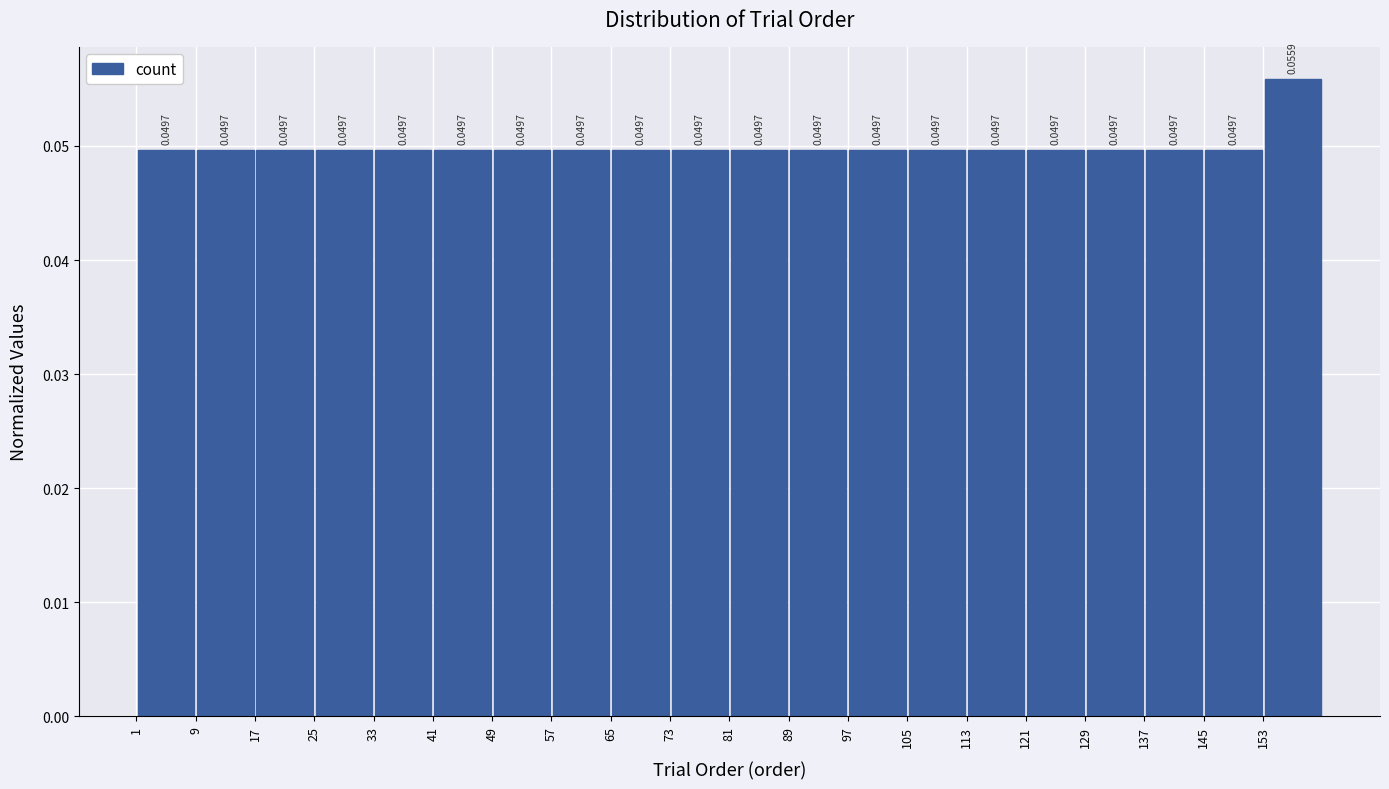

Reading left to right, transcribe this chart: for each bar, give the range it covers on the x-axis and its height.

1 to 9: 0.0497
9 to 17: 0.0497
17 to 25: 0.0497
25 to 33: 0.0497
33 to 41: 0.0497
41 to 49: 0.0497
49 to 57: 0.0497
57 to 65: 0.0497
65 to 73: 0.0497
73 to 81: 0.0497
81 to 89: 0.0497
89 to 97: 0.0497
97 to 105: 0.0497
105 to 113: 0.0497
113 to 121: 0.0497
121 to 129: 0.0497
129 to 137: 0.0497
137 to 145: 0.0497
145 to 153: 0.0497
153 to 161: 0.0559